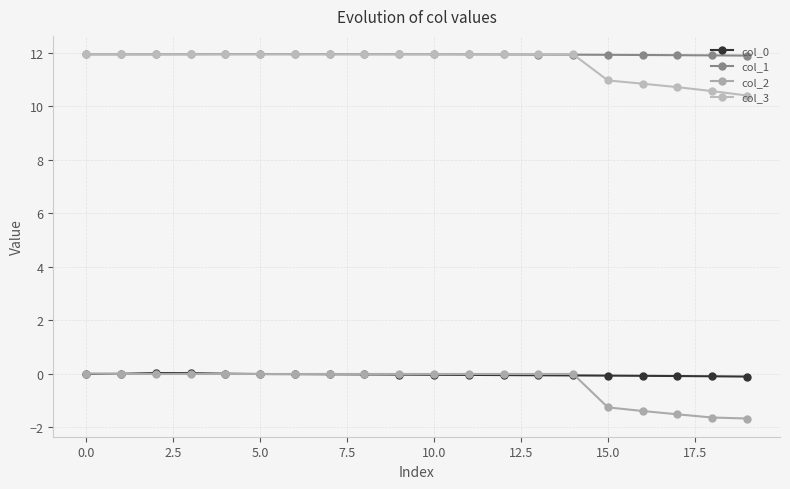

What is the difference between the maximum and minimum values in the col_1 series?

0.1